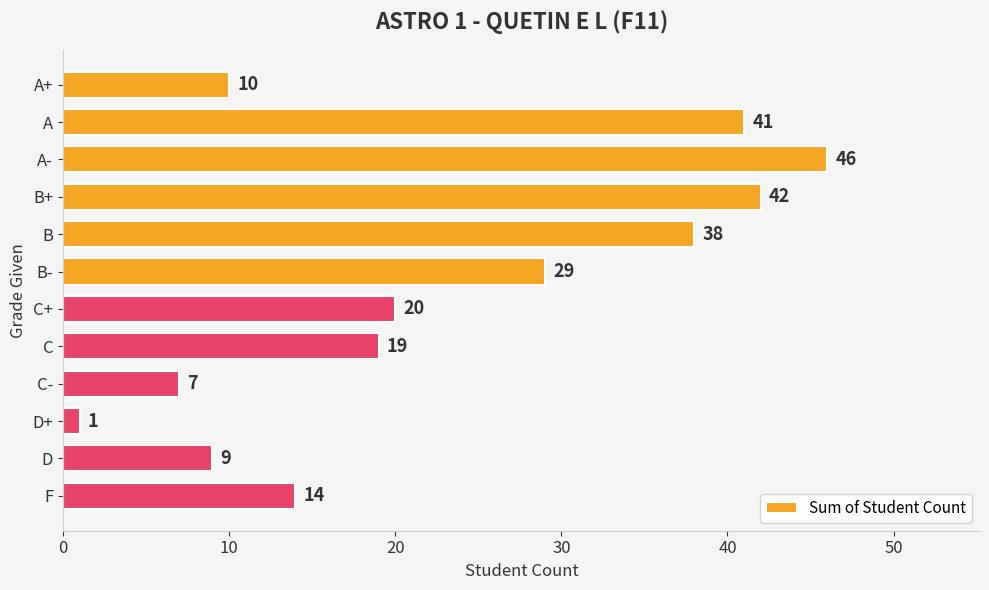

List the labels in order of value, largest first.

A-, B+, A, B, B-, C+, C, F, A+, D, C-, D+